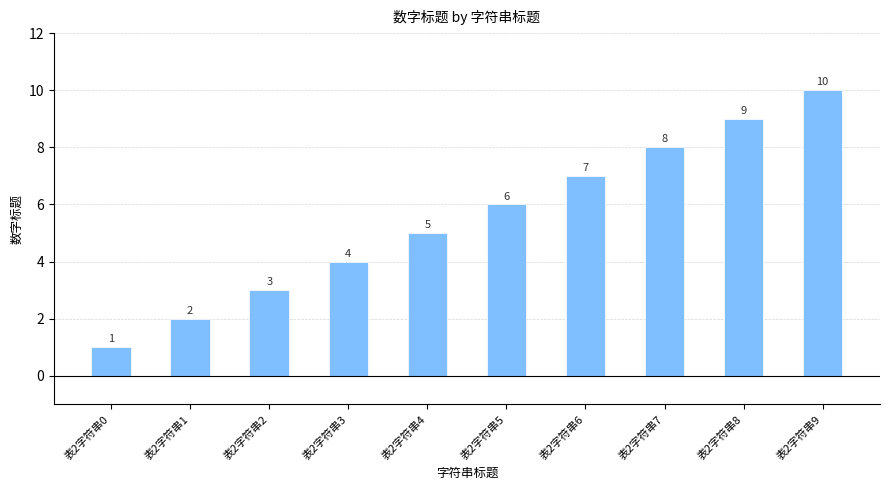

List the labels in order of value, largest first.

表2字符串9, 表2字符串8, 表2字符串7, 表2字符串6, 表2字符串5, 表2字符串4, 表2字符串3, 表2字符串2, 表2字符串1, 表2字符串0